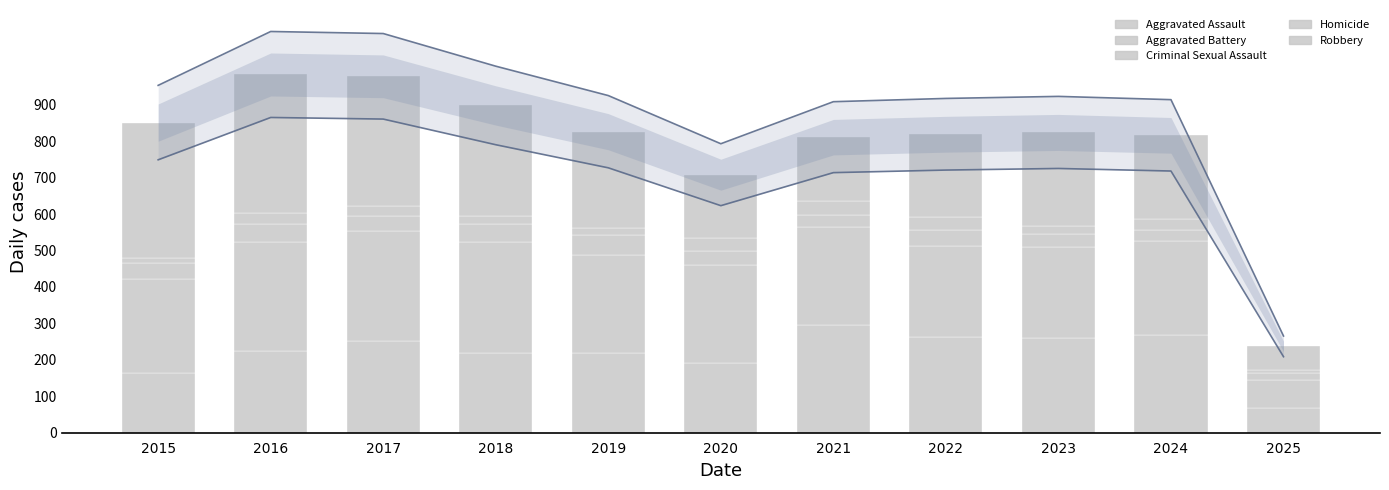

At which label is Robbery closest to 223?

2022